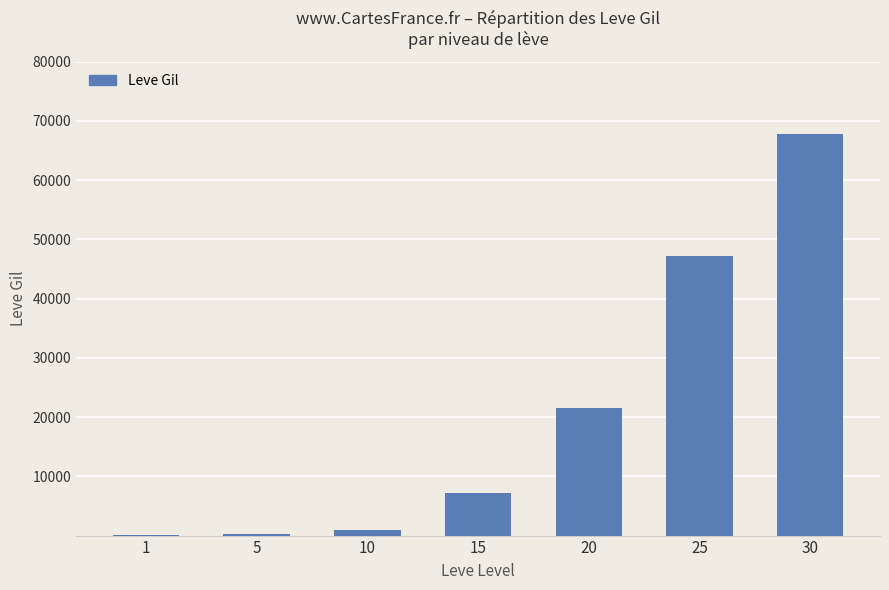

What is the ratio of the value at 30 to the value at 5?

307.9